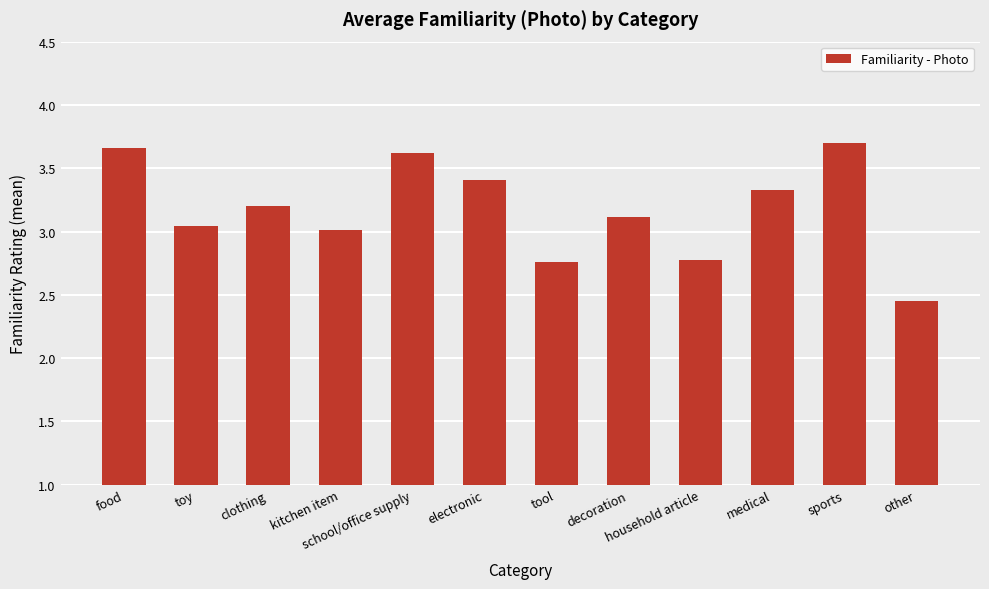

True or false: the data shows 5.5 at electronic.

False